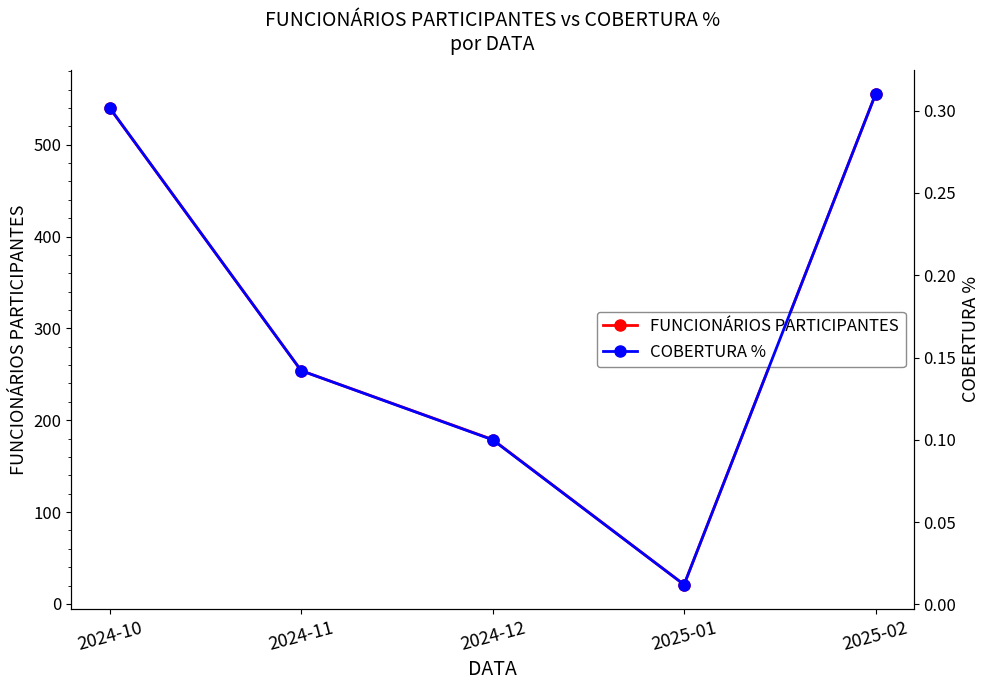

True or false: COBERTURA % and FUNCIONÁRIOS PARTICIPANTES cross at least once.

False